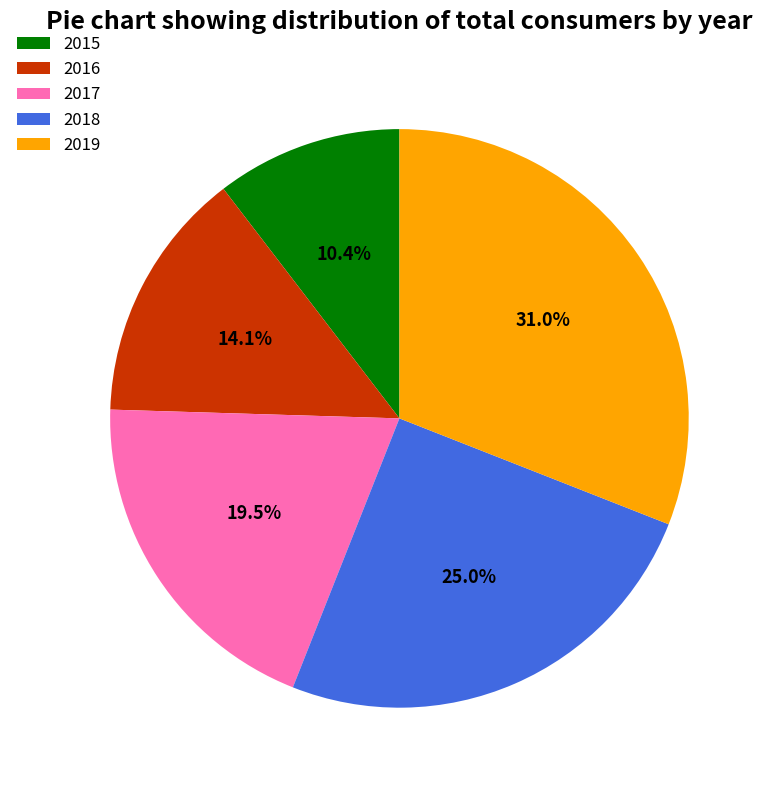

Is the sum of 2019 and 2015 greater than half?

No